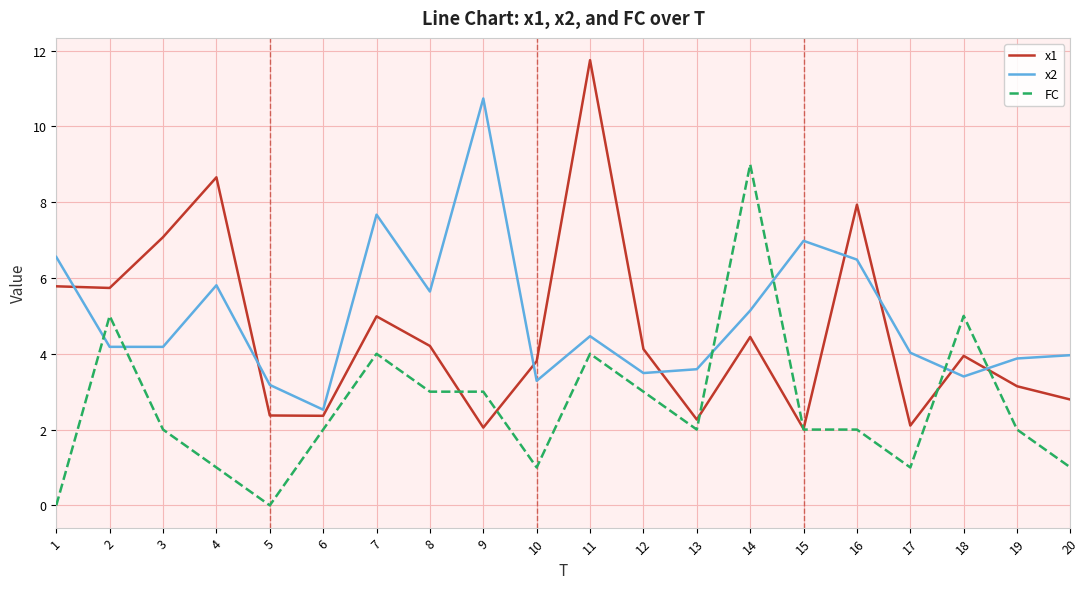

How many distinct data groups are displayed?

3